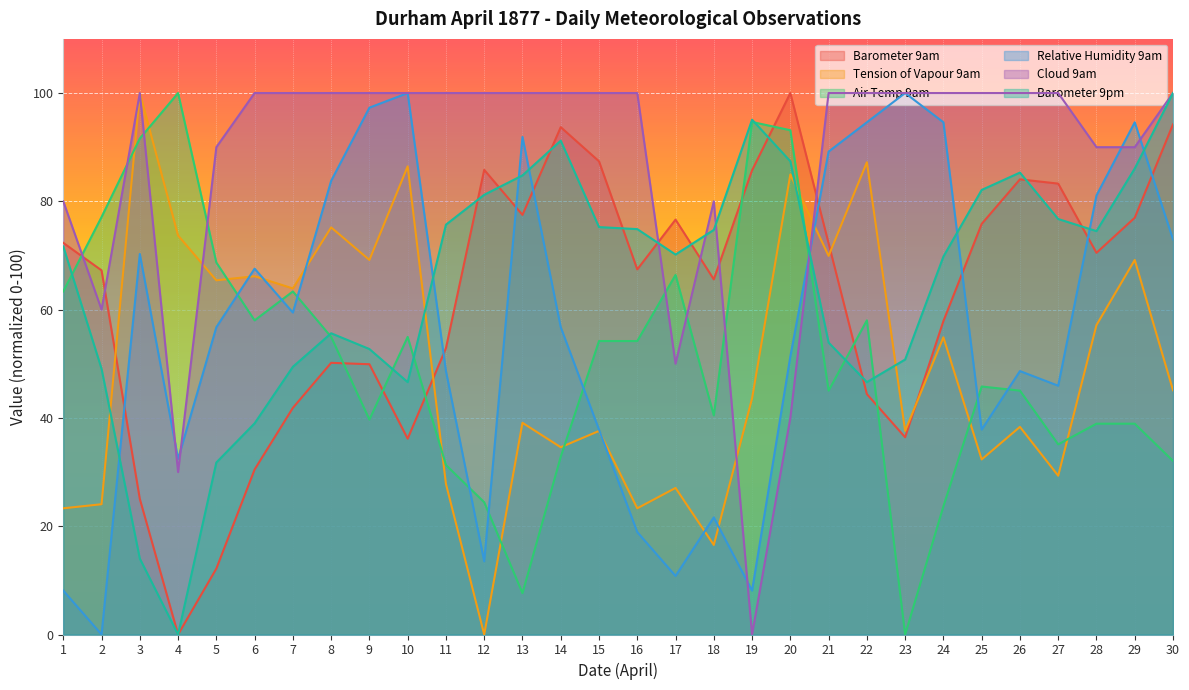

Rank the series at 11 from highest to lowest value.

Cloud 9am, Barometer 9pm, Barometer 9am, Relative Humidity 9am, Air Temp 9am, Tension of Vapour 9am